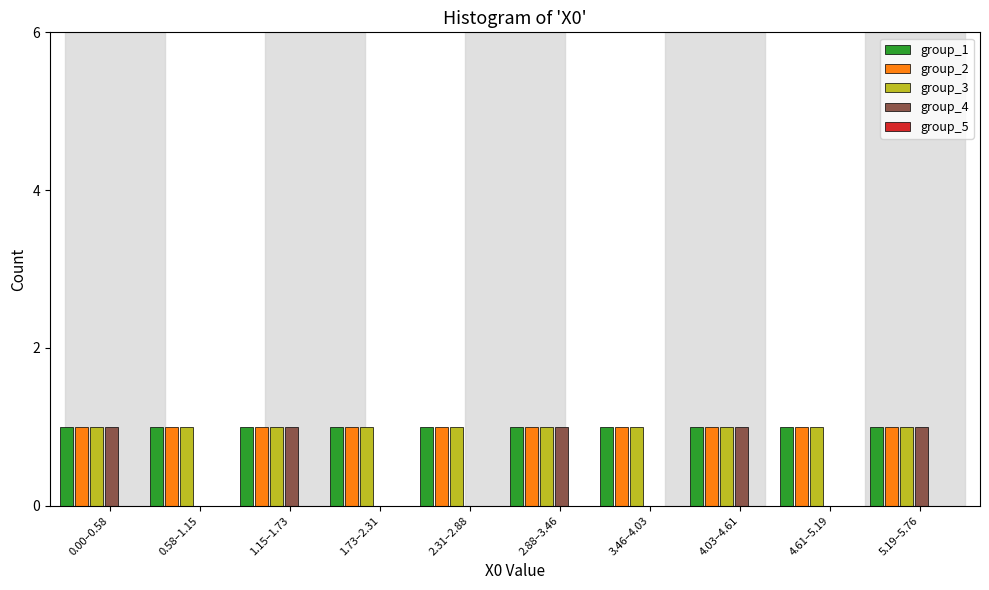

The value of group_3 at 1.73–2.31 is 1. True or false?

True